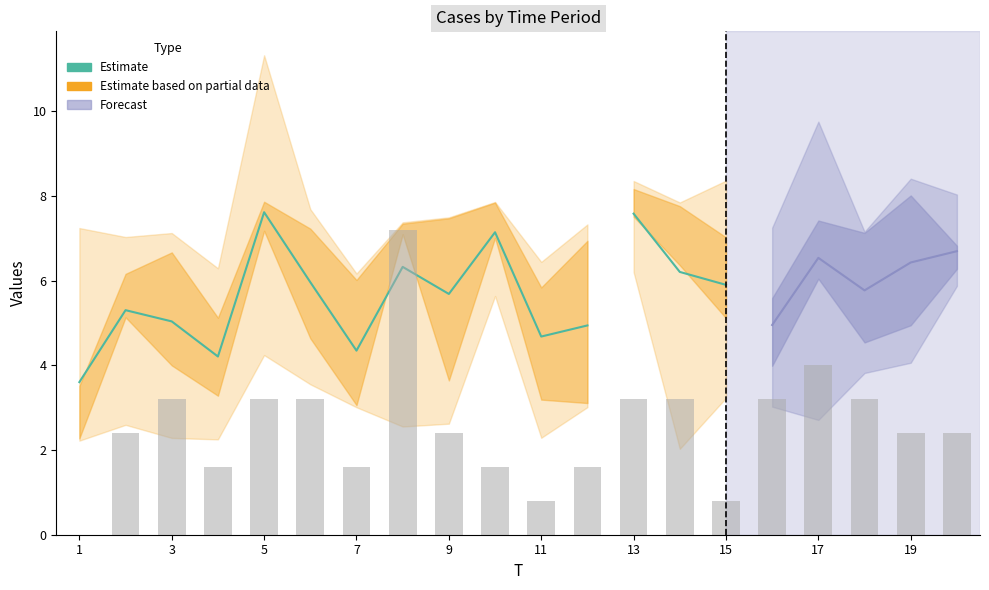

What is the sum of all values?

64.8